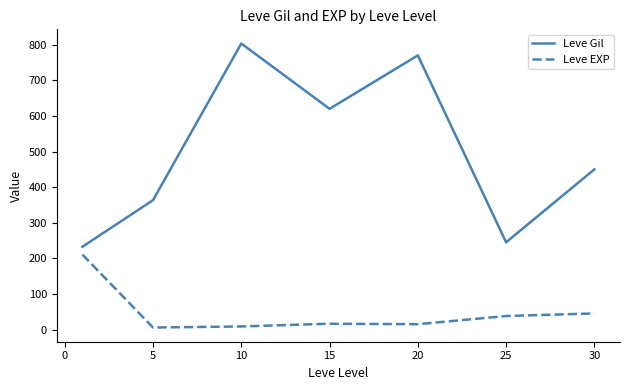

List the series in order of their overall mean, highest first.

Leve Gil, Leve EXP